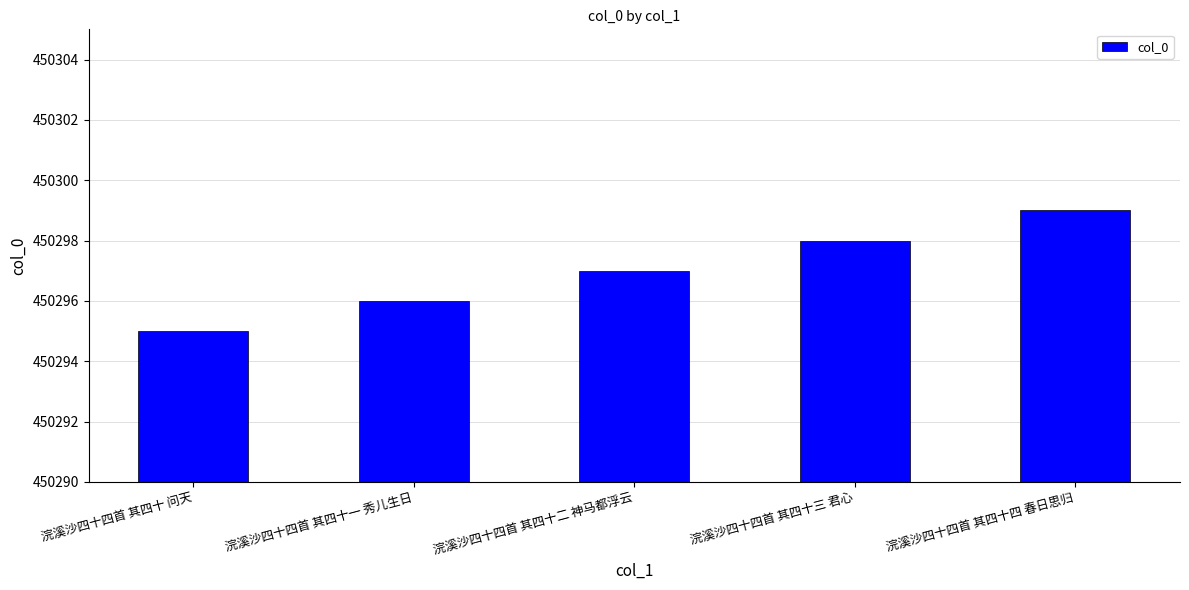

How many bars are there in total?

5